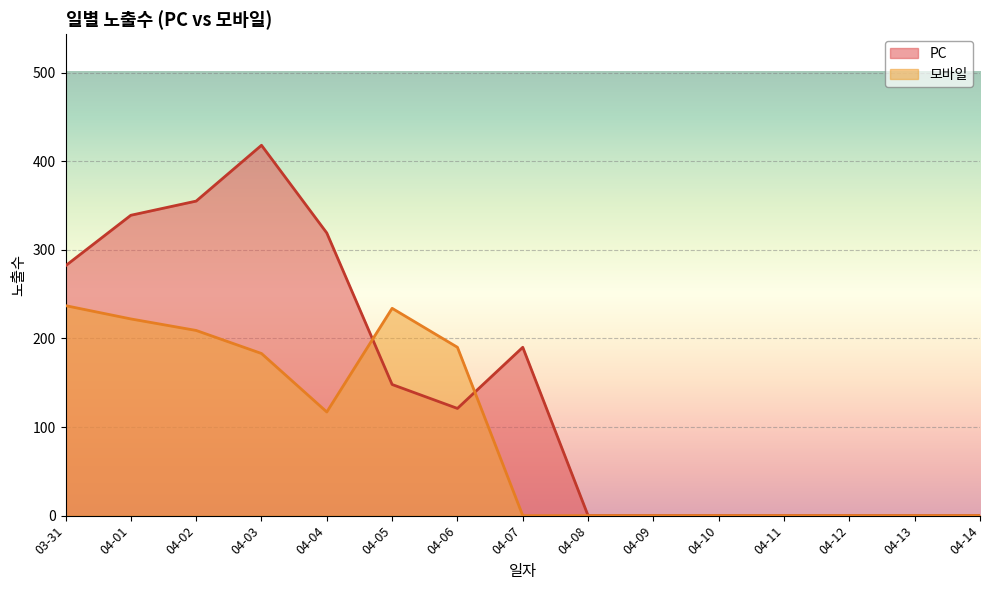

Count the number of data series in this chart.

2